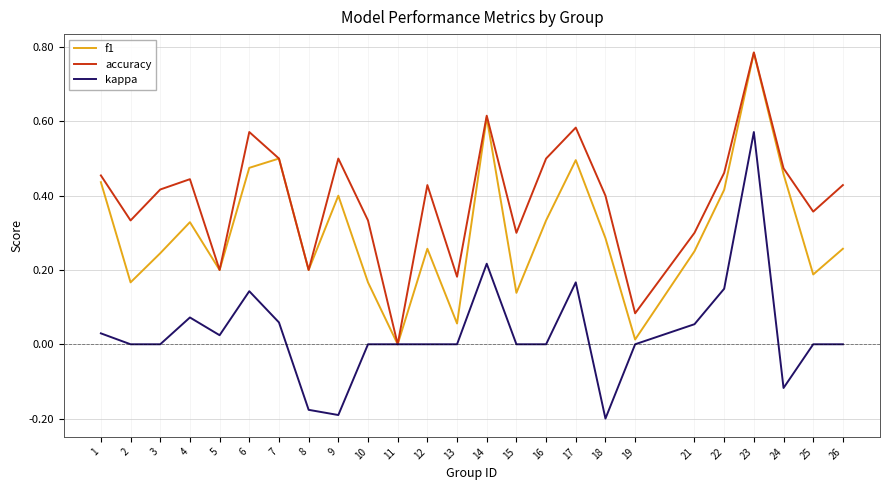

At which category does kappa reach its first local peak?

4